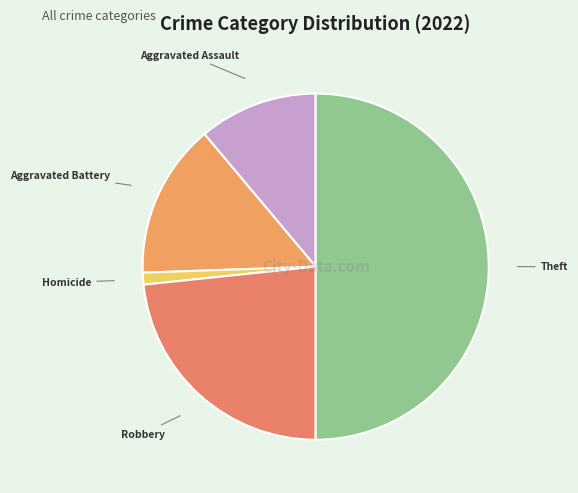

How many slices are in this pie chart?

5